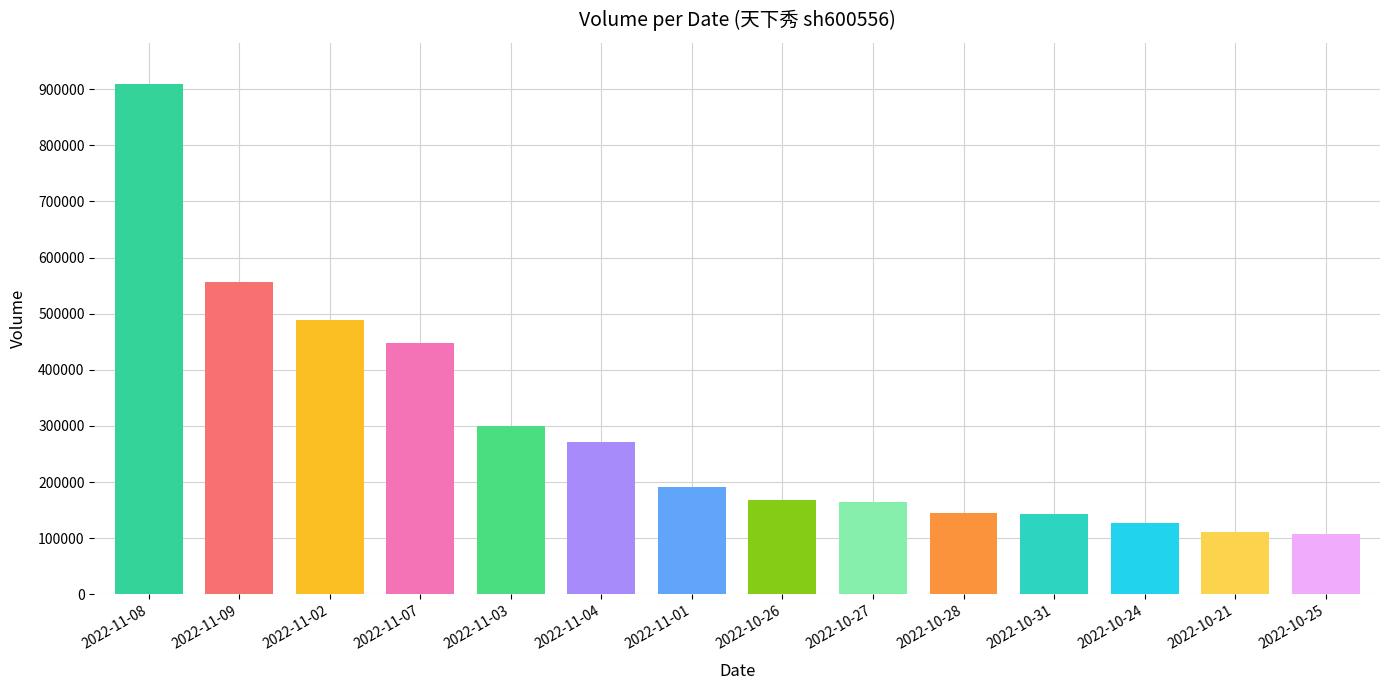

At which label does the data first exceed 190682?

2022-11-08